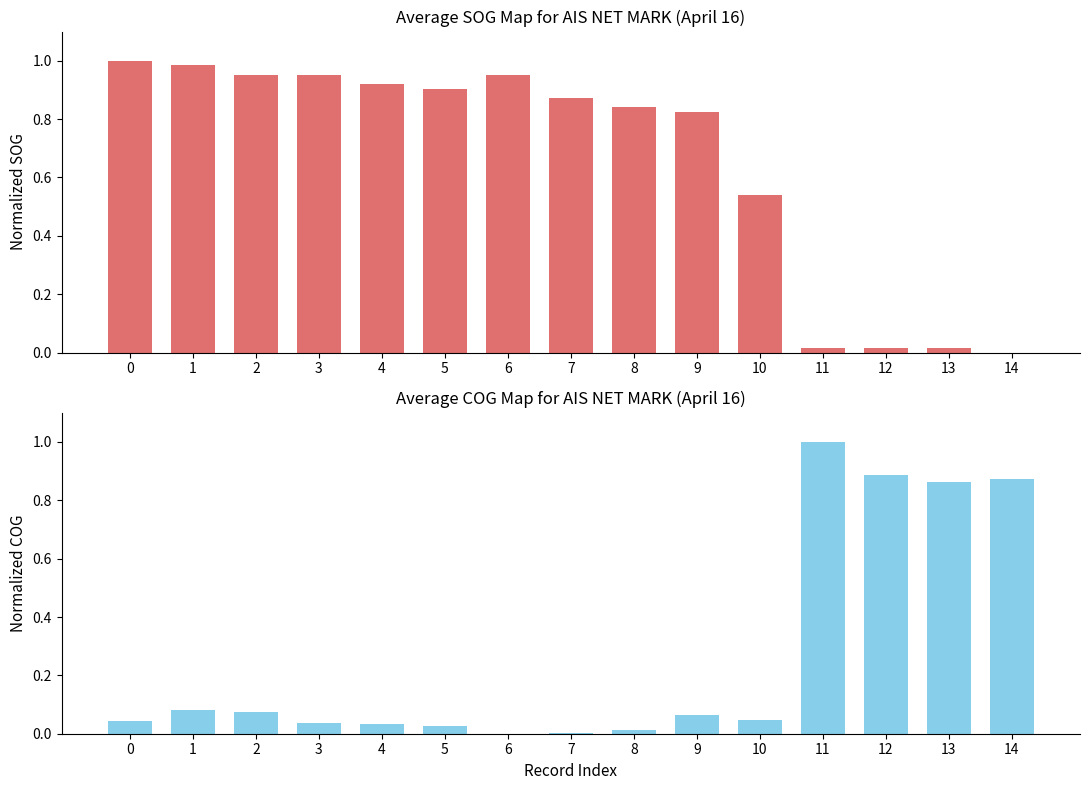

How many bars are there in each group?

2